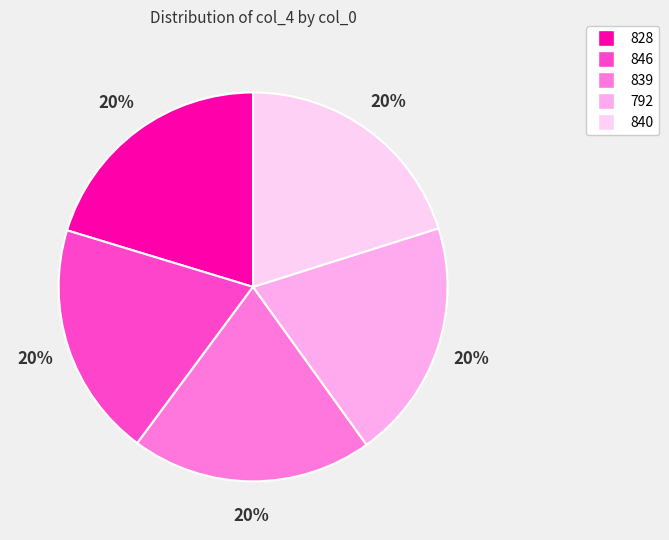

Which category has the smallest portion of the pie?

846